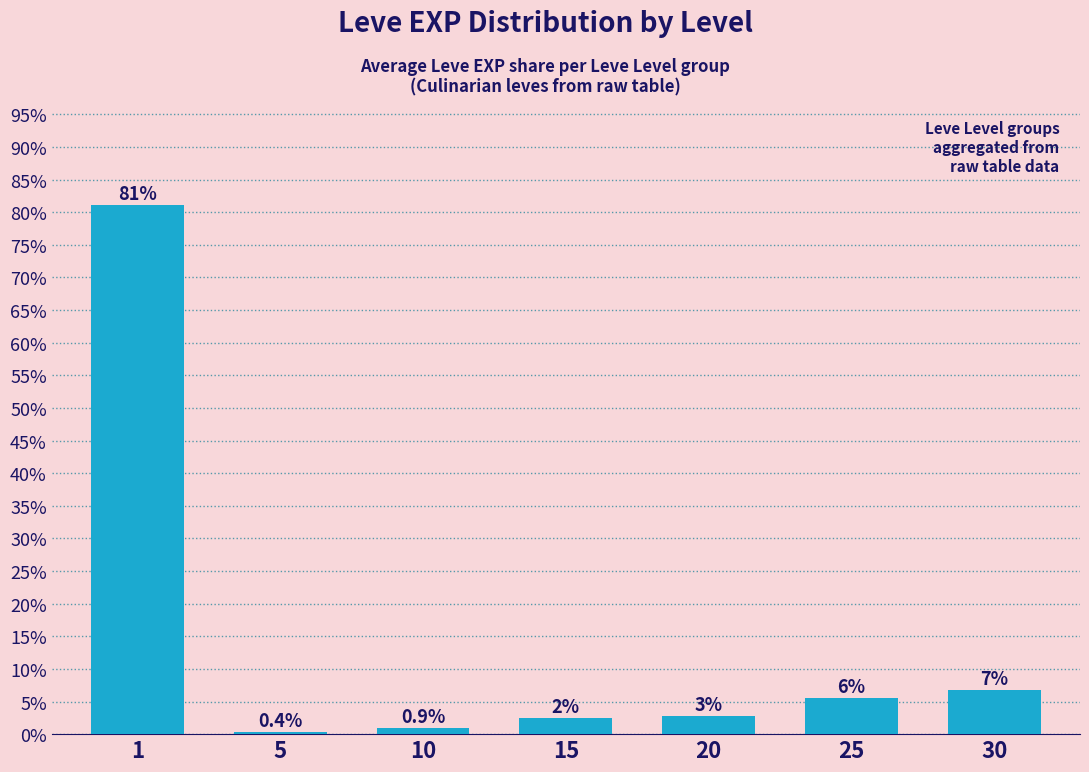

What is the average value?

14.3